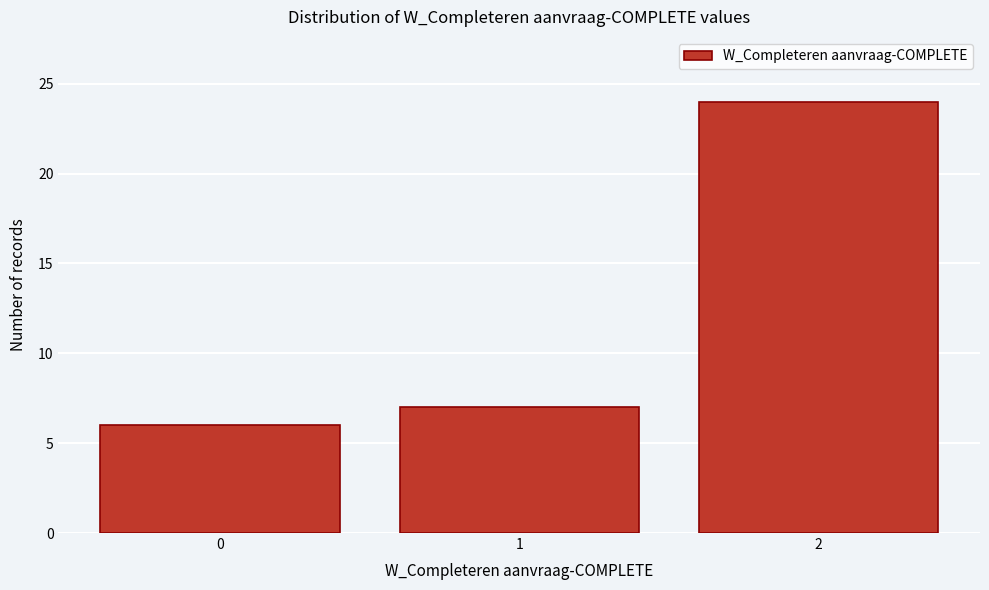

Reading left to right, what are all the values shown in this chart?

0=6	1=7	2=24